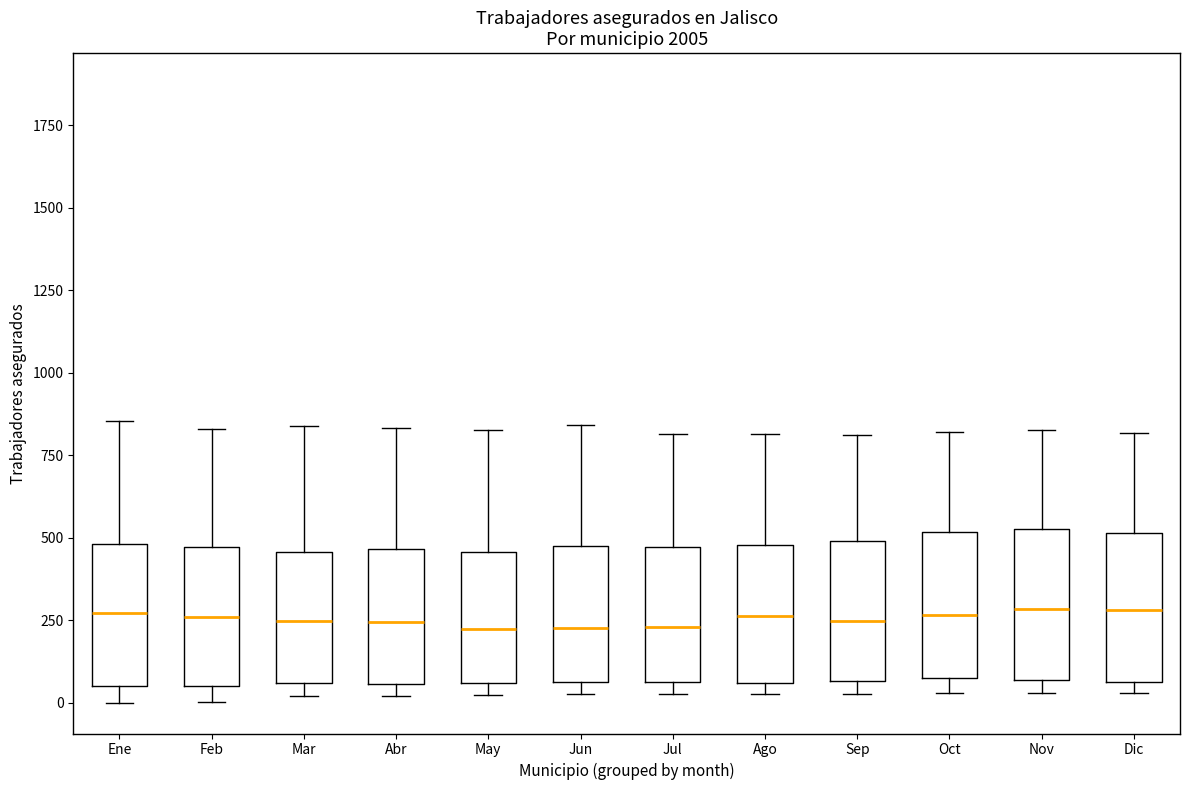

Reading left to right, read every box against the y-axis: the position of its median line, the range the box covers, and the ends of its whiskers. The values are not printed on the chart, so give them approximately, as read against the axis.

Ene: median 250, box 50 to 500, whiskers 0 to 850
Feb: median 250, box 50 to 450, whiskers 0 to 850
Mar: median 250, box 50 to 450, whiskers 0 to 850
Abr: median 250, box 50 to 450, whiskers 0 to 850
May: median 250, box 50 to 450, whiskers 50 (just below the box's lower edge) to 850
Jun: median 250, box 50 to 500, whiskers 50 (just below the box's lower edge) to 850
Jul: median 250, box 50 to 450, whiskers 50 (just below the box's lower edge) to 800
Ago: median 250, box 50 to 500, whiskers 50 (just below the box's lower edge) to 800
Sep: median 250, box 50 to 500, whiskers 50 (just below the box's lower edge) to 800
Oct: median 250, box 100 to 500, whiskers 50 to 800
Nov: median 300, box 50 to 550, whiskers 50 (just below the box's lower edge) to 850
Dic: median 300, box 50 to 500, whiskers 50 (just below the box's lower edge) to 800